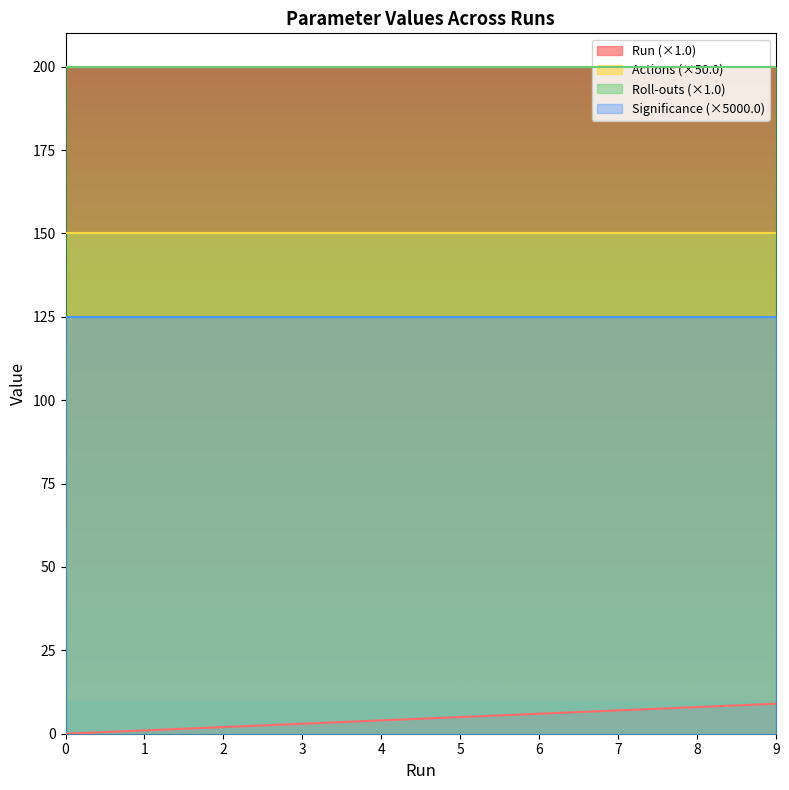

True or false: Roll-outs and Actions intersect in this chart.

False